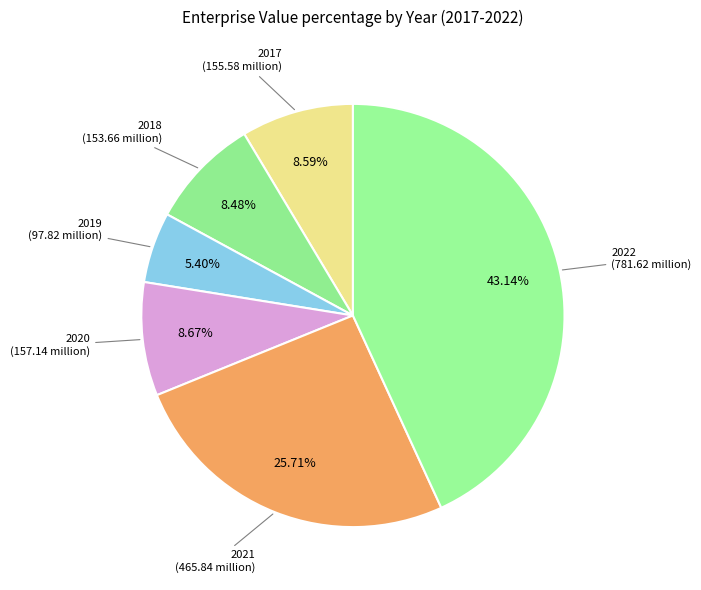

What is the ratio of the value at 2022 to the value at 2020?

5.0